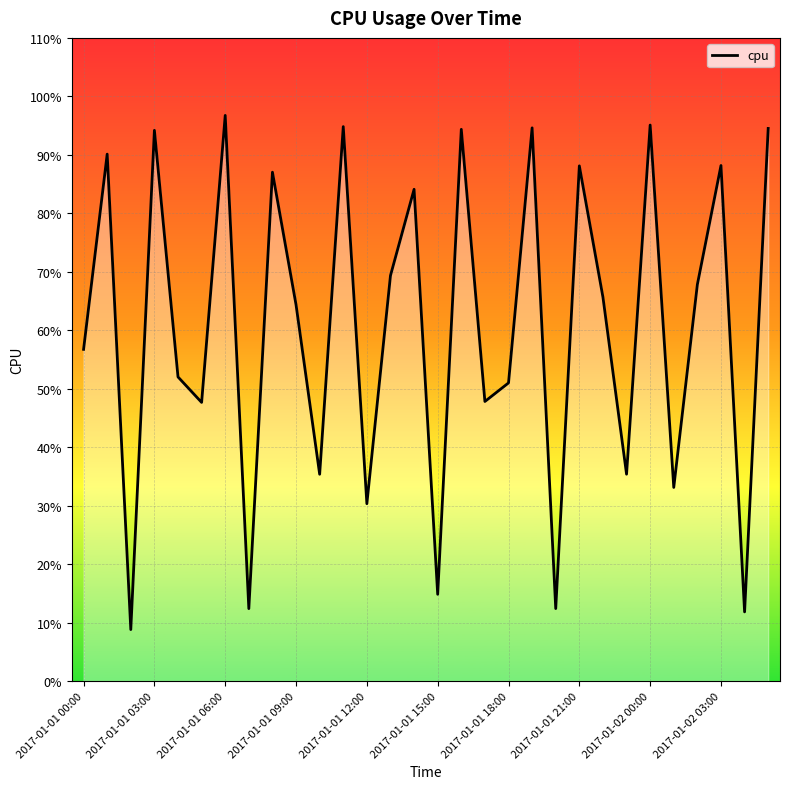

What is the value of the 28th point from the left?

0.9